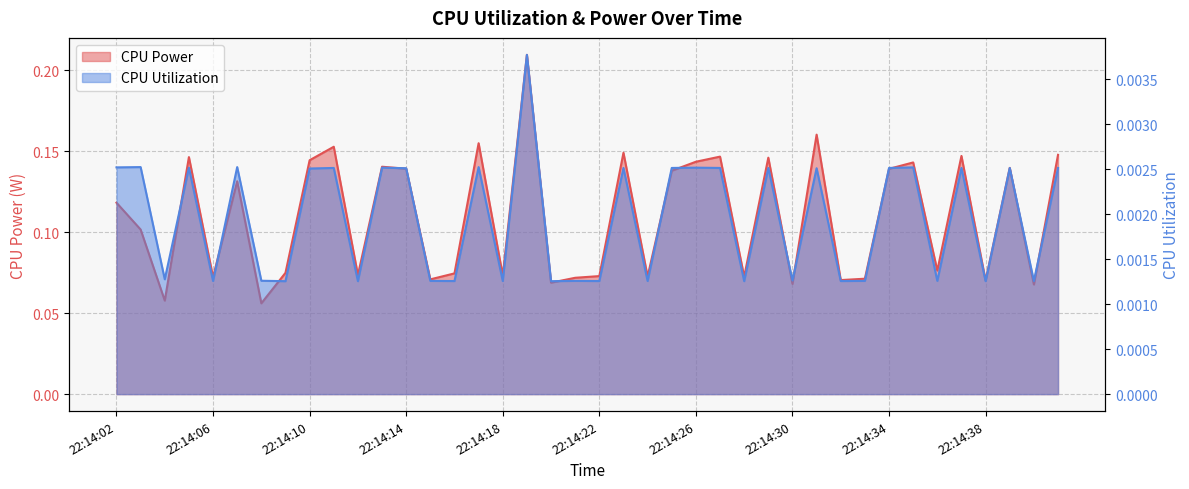

What is the maximum value shown in the chart?

0.2